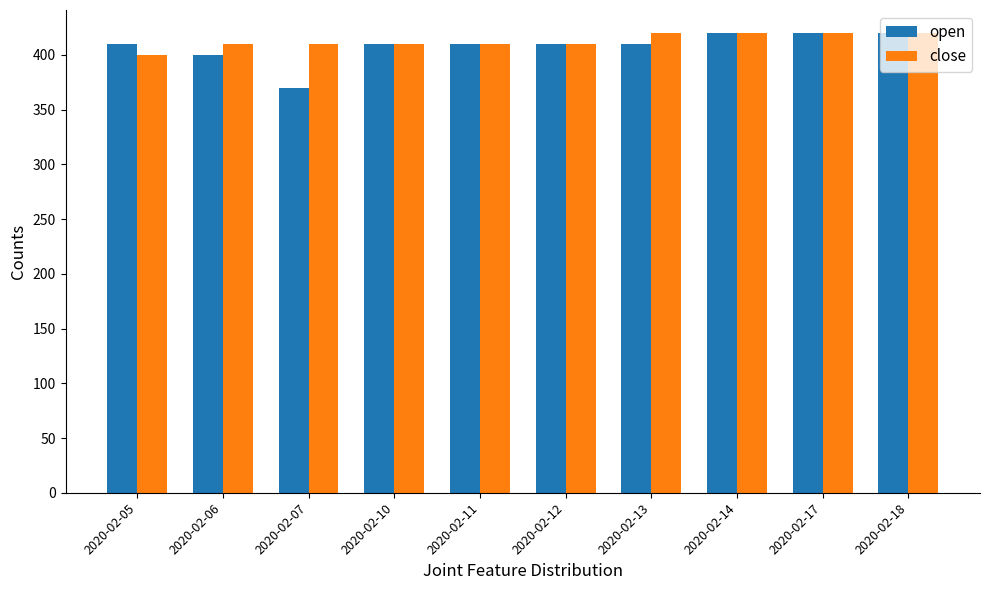

Count the open values in the range 410 to 420.

8